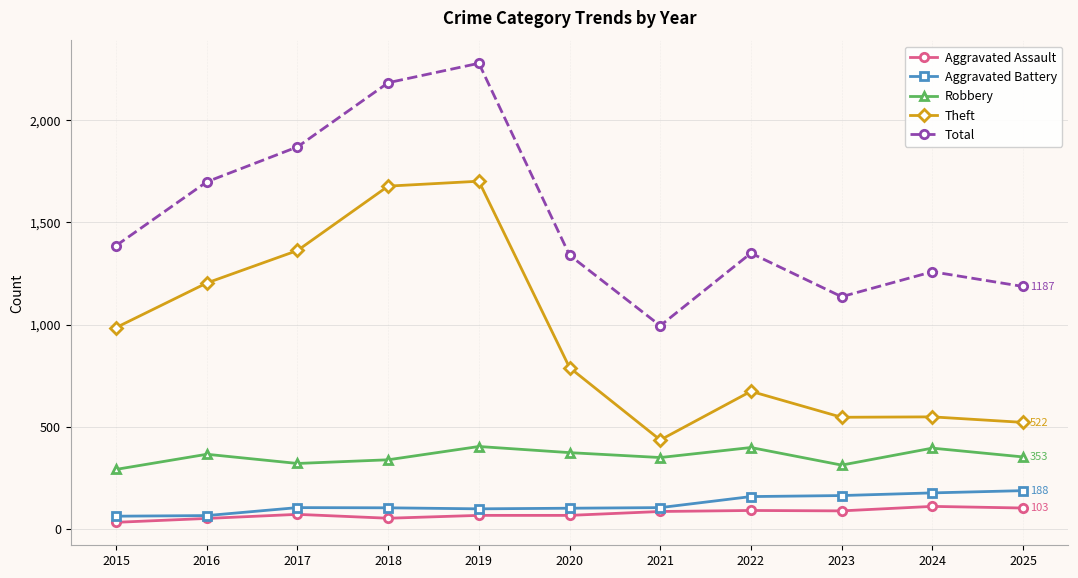

Is the value of Theft at 2015 greater than the value of Aggravated Battery at 2020?

Yes